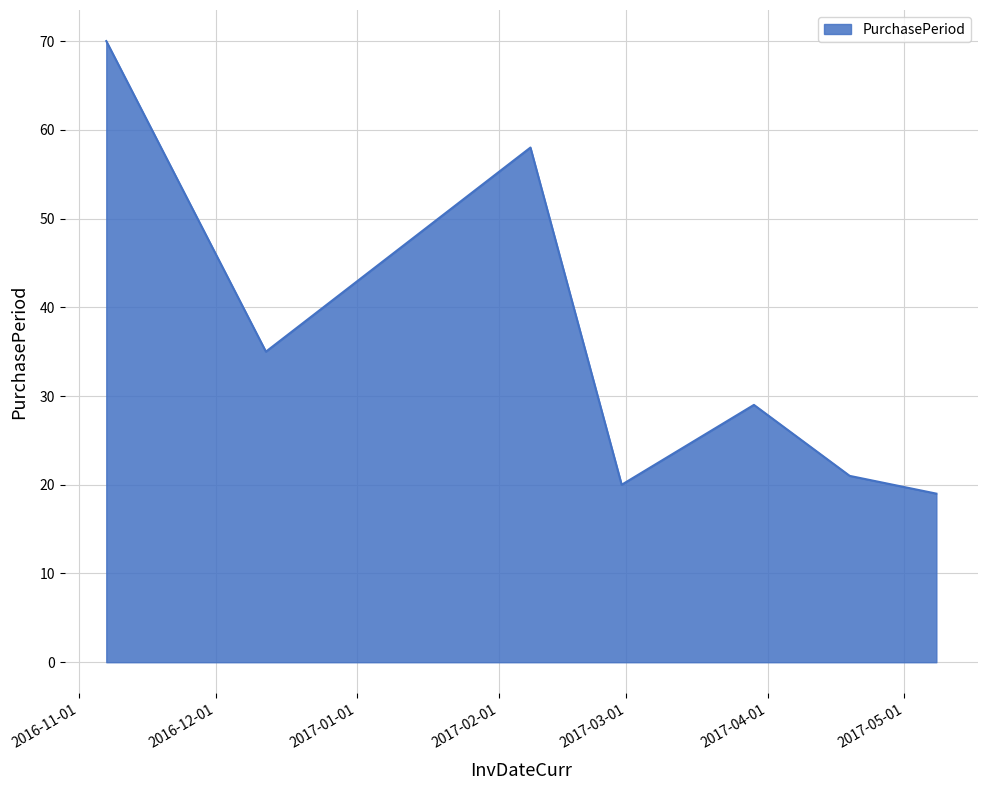

What is the average value?

36